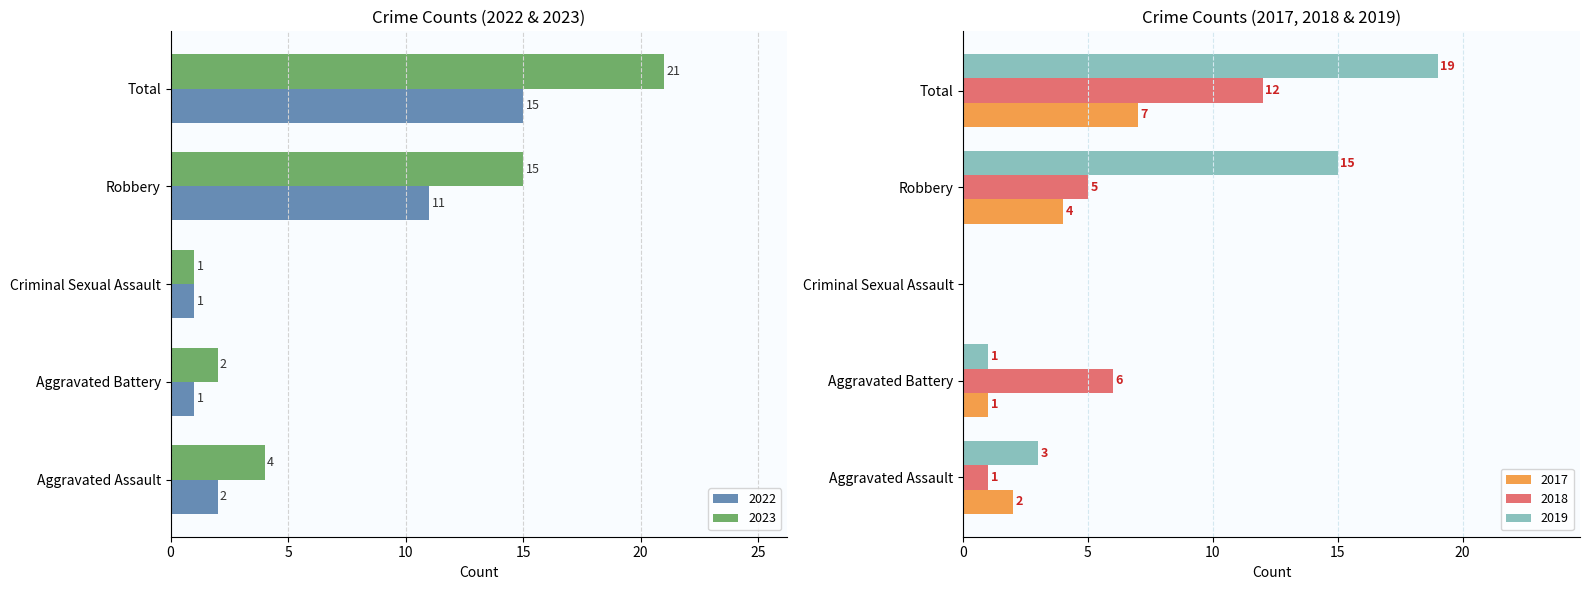

The 2019 series shows 15 at Robbery. True or false?

True